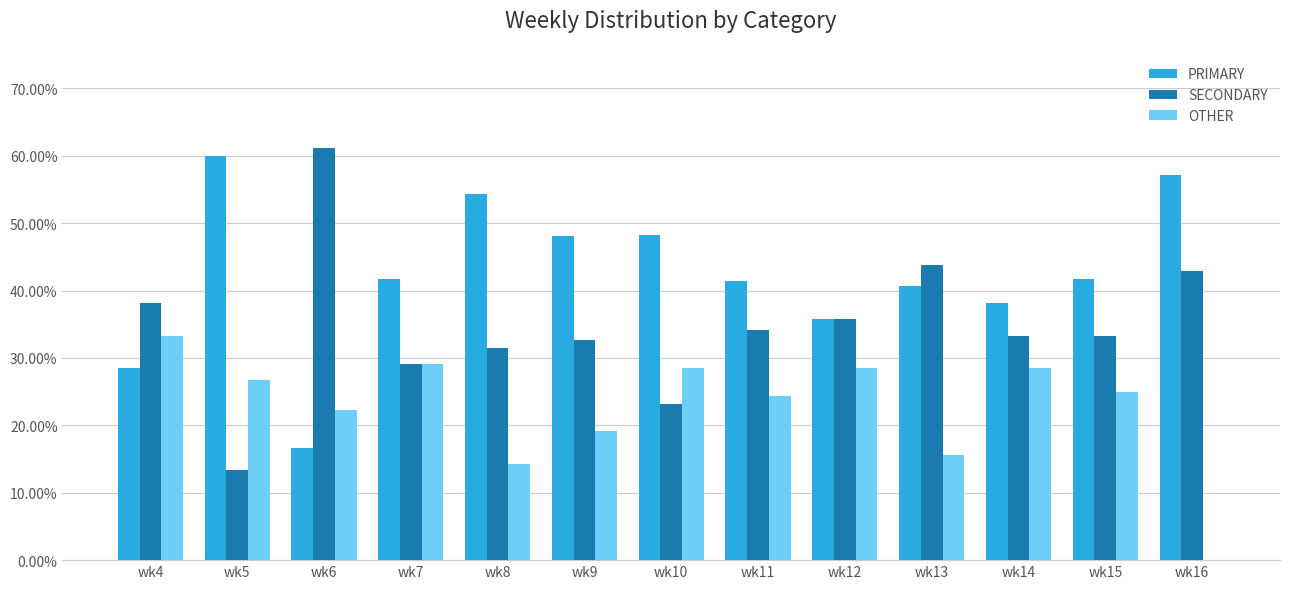

What is the sum of all OTHER values?

295.6